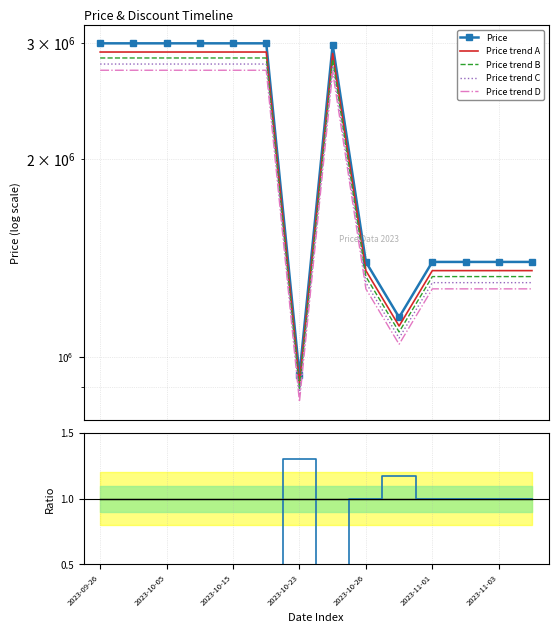

How many interior local valleys does the Price series have?

2